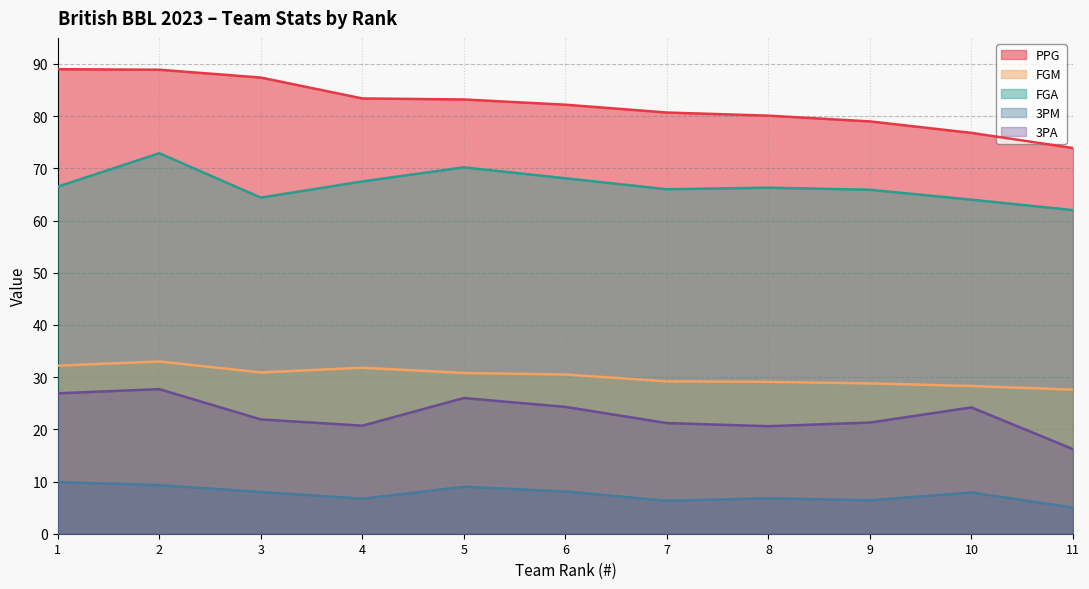

What is the sum of the PPG values at 7 and 9?

159.7